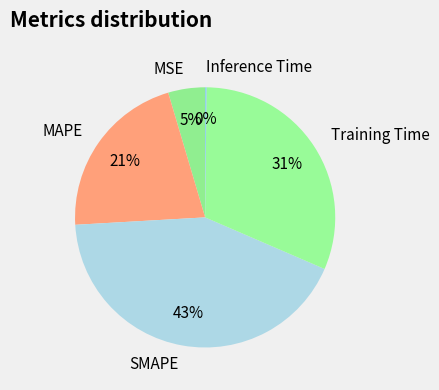

To the nearest percent, what is the average slice percentage?

20%